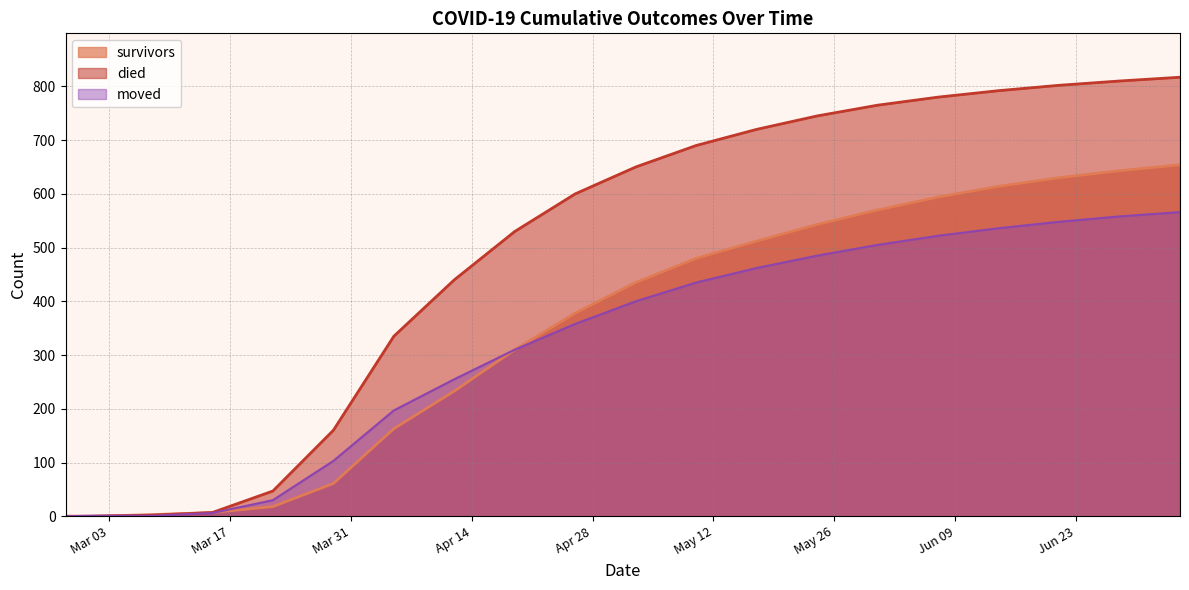

True or false: survivors has a value of 543 at 2020-05-24.

True